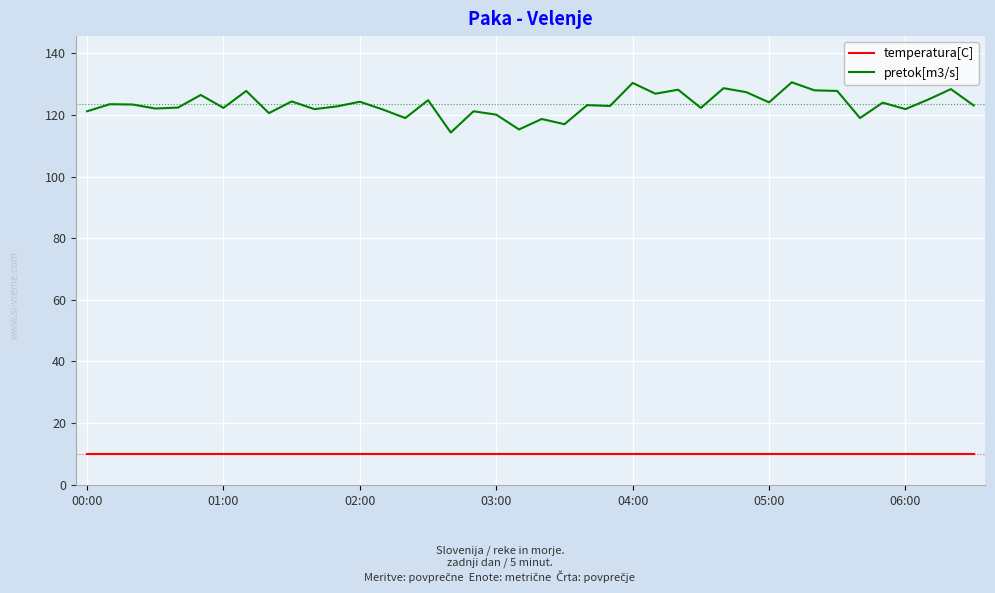

What is the maximum value shown in the chart?

130.6